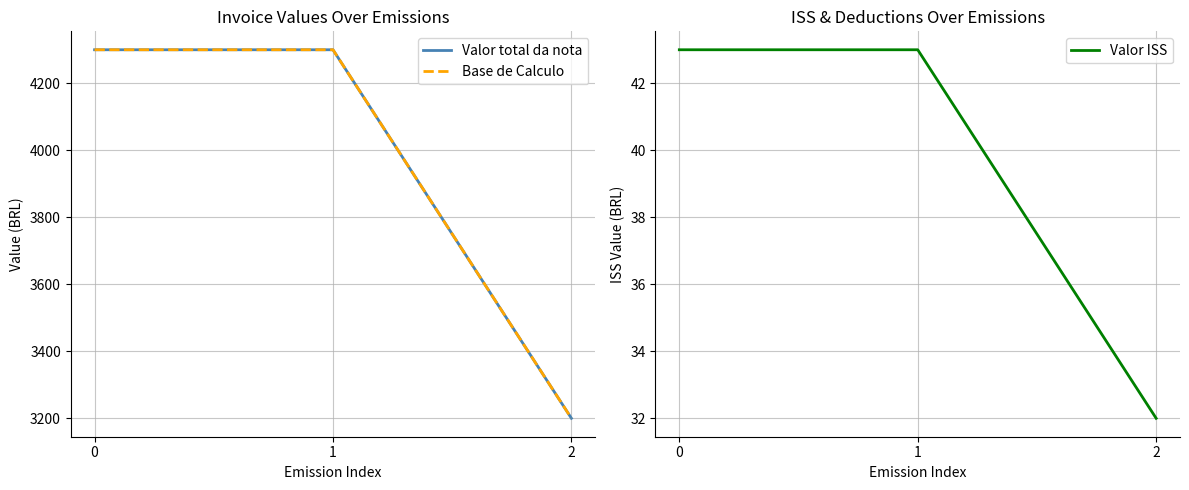

What is the lowest value of the Valor ISS series?

32